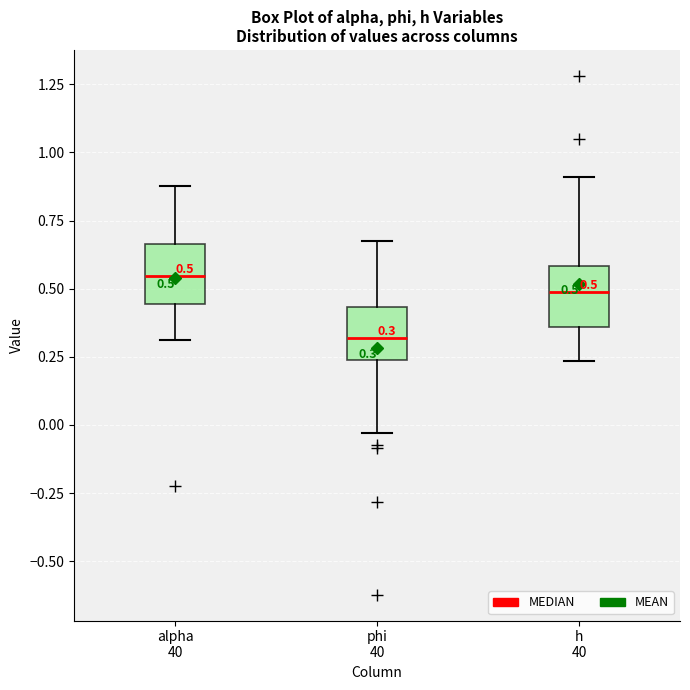

Which box's median line is the highest?

alpha 40